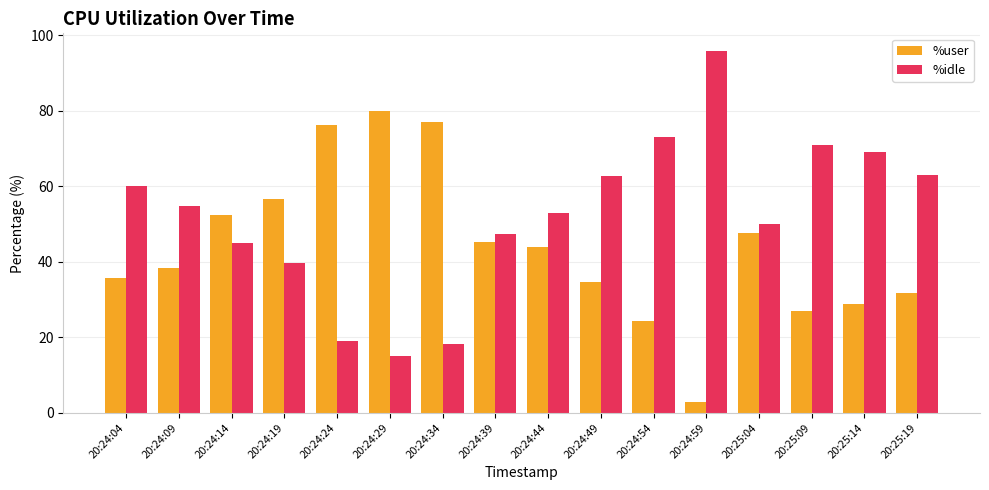

What is the difference between the maximum and minimum values in the %idle series?

80.8